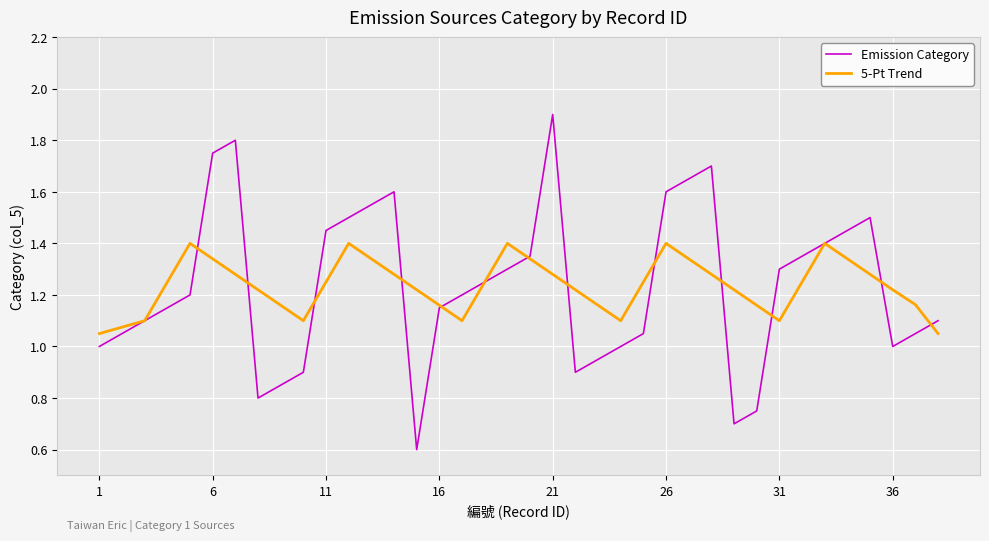

What is the smallest value displayed?

0.6